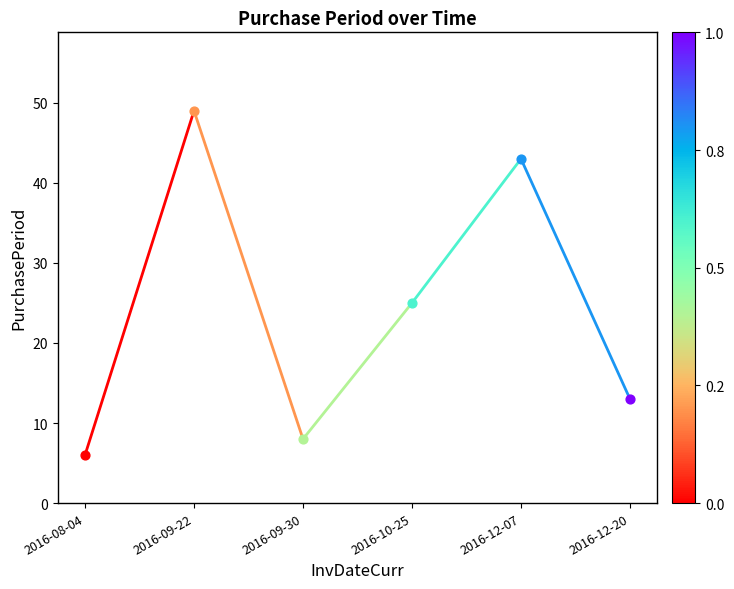

What is the change in value from 2016-08-04 to 2016-09-22?

+43